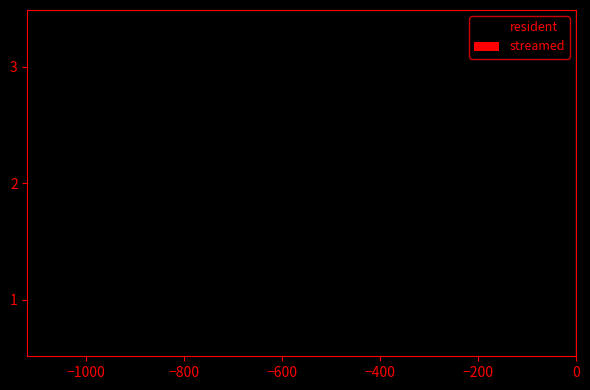

What is the sum of all values?

-1082